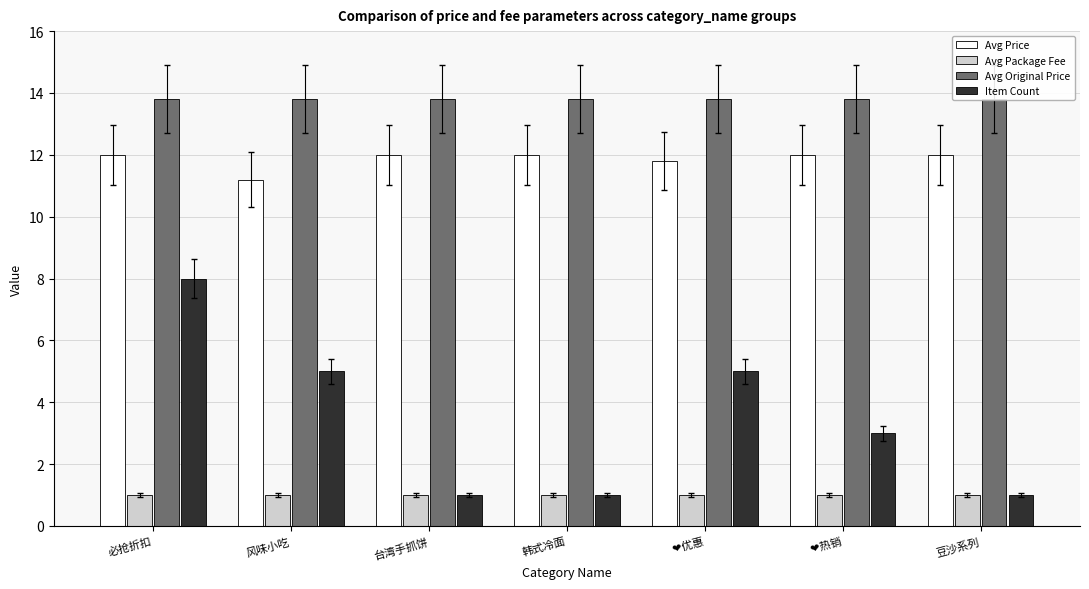

Reading right to left, transcribe all the data shown in this chart.

Avg Price: 12.0	12.0	11.8	12.0	12.0	11.2	12.0
Avg Package Fee: 1.0	1.0	1.0	1.0	1.0	1.0	1.0
Avg Original Price: 13.8	13.8	13.8	13.8	13.8	13.8	13.8
Item Count: 1.0	3.0	5.0	1.0	1.0	5.0	8.0